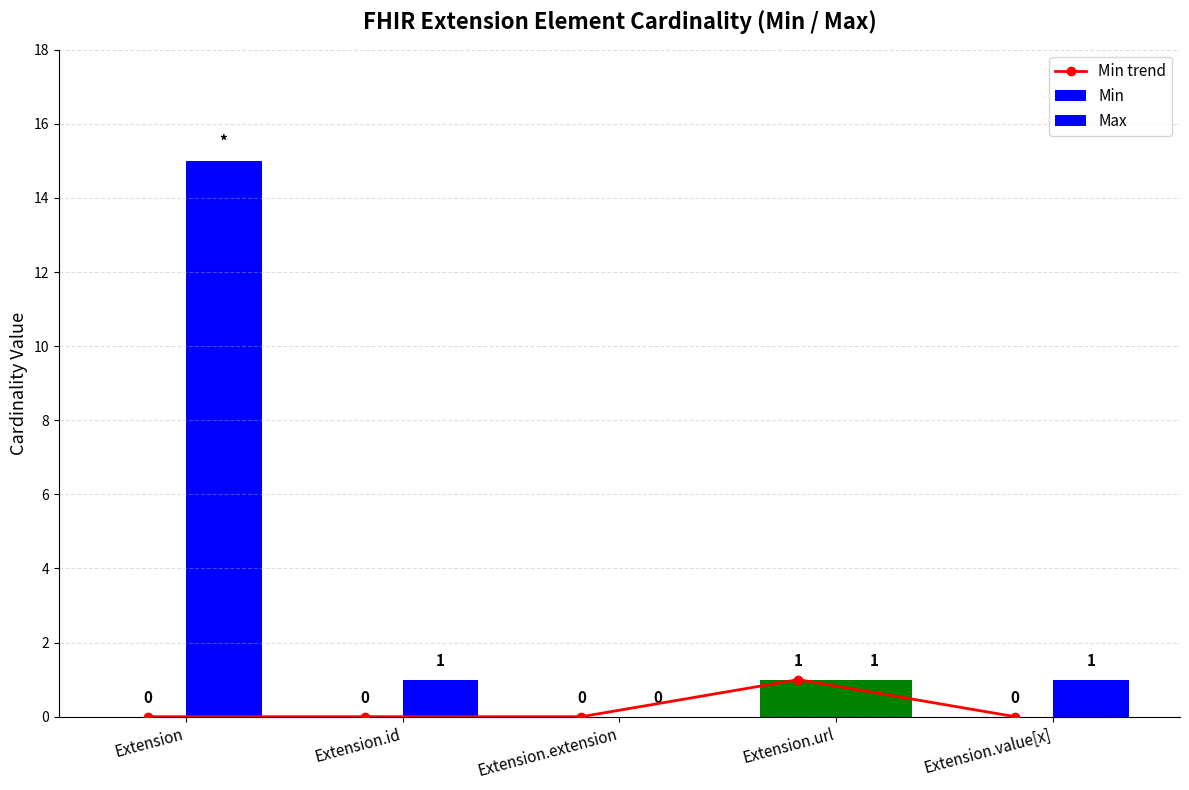

Where is Min nearest to the value 0?

Extension